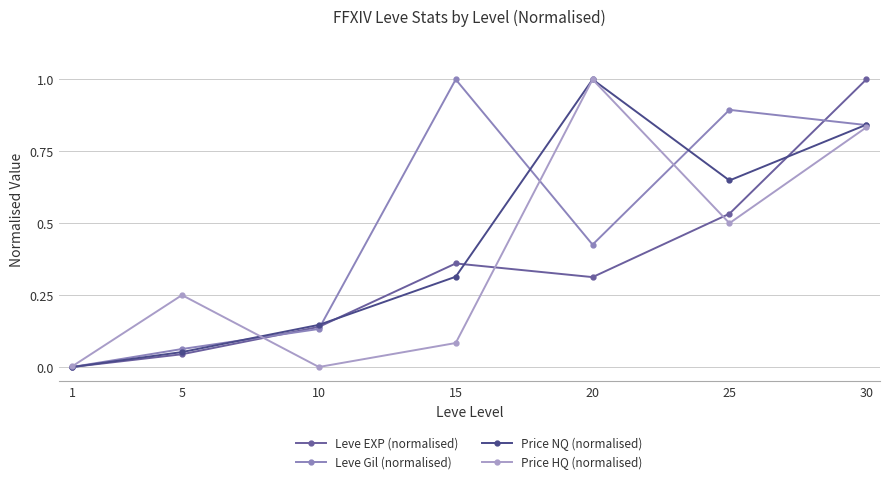

List the series in order of their peak value, lowest first.

Leve EXP (normalised), Leve Gil (normalised), Price NQ (normalised), Price HQ (normalised)